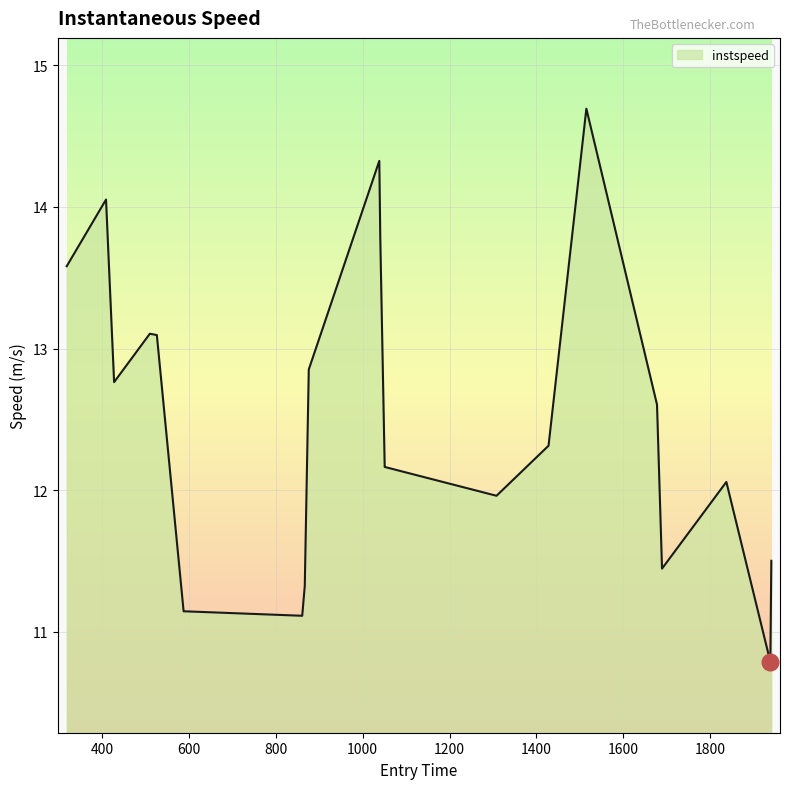

True or false: the data has more than 2 interior local peaks.

True